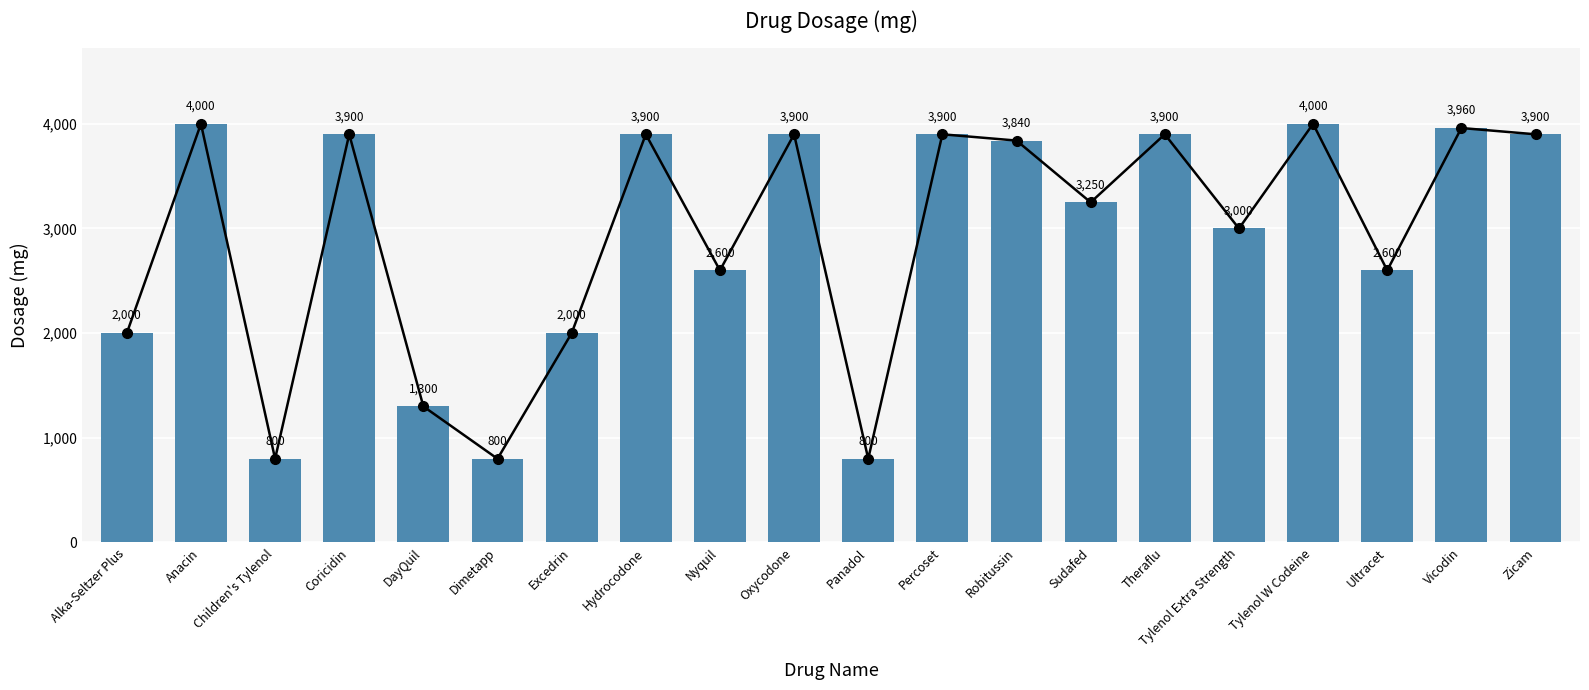

True or false: the data shows 3900 at Percoset.

True